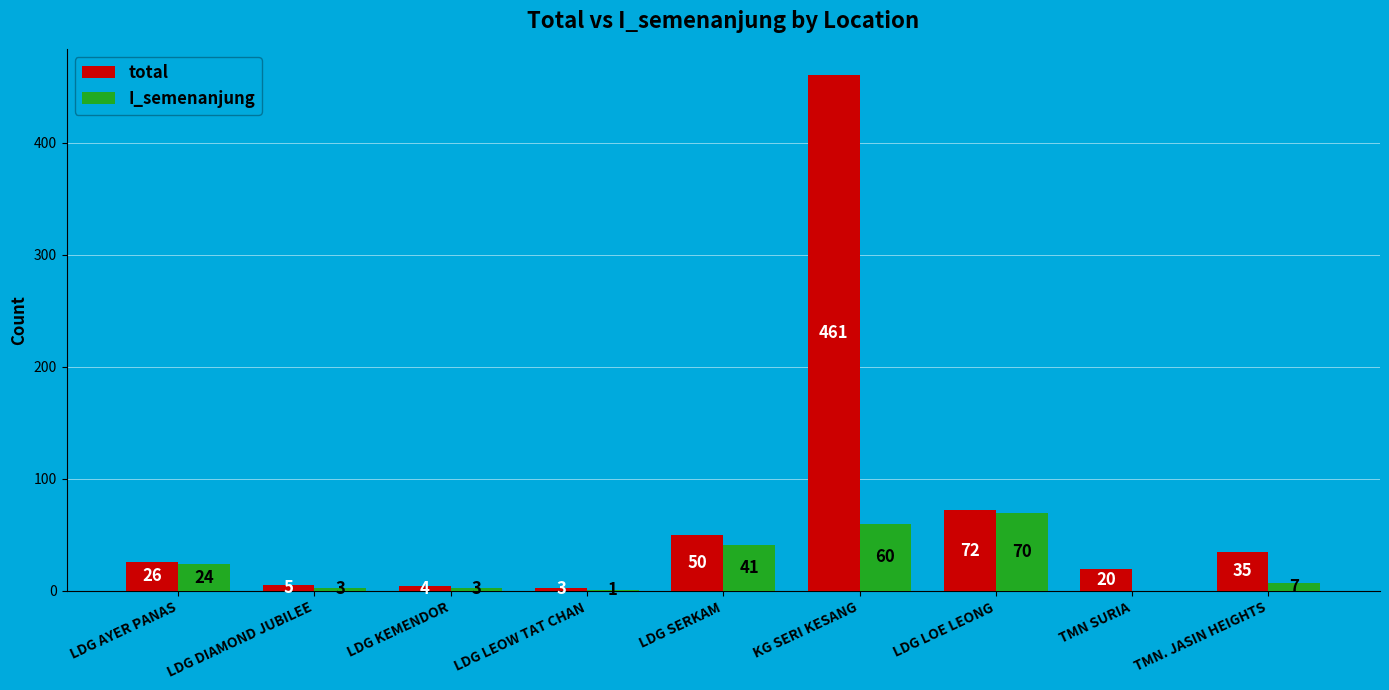

Between KG SERI KESANG and TMN SURIA, which series saw the biggest shift?

total